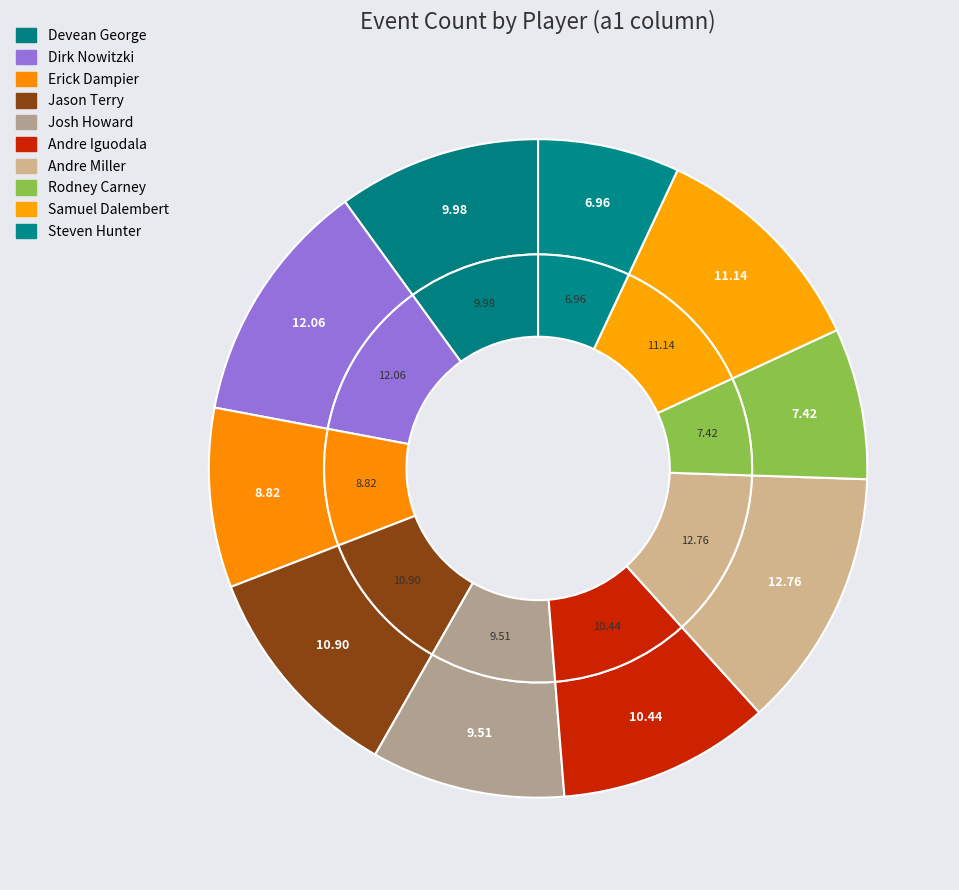

Is there any slice that represents more than half of the pie?

No